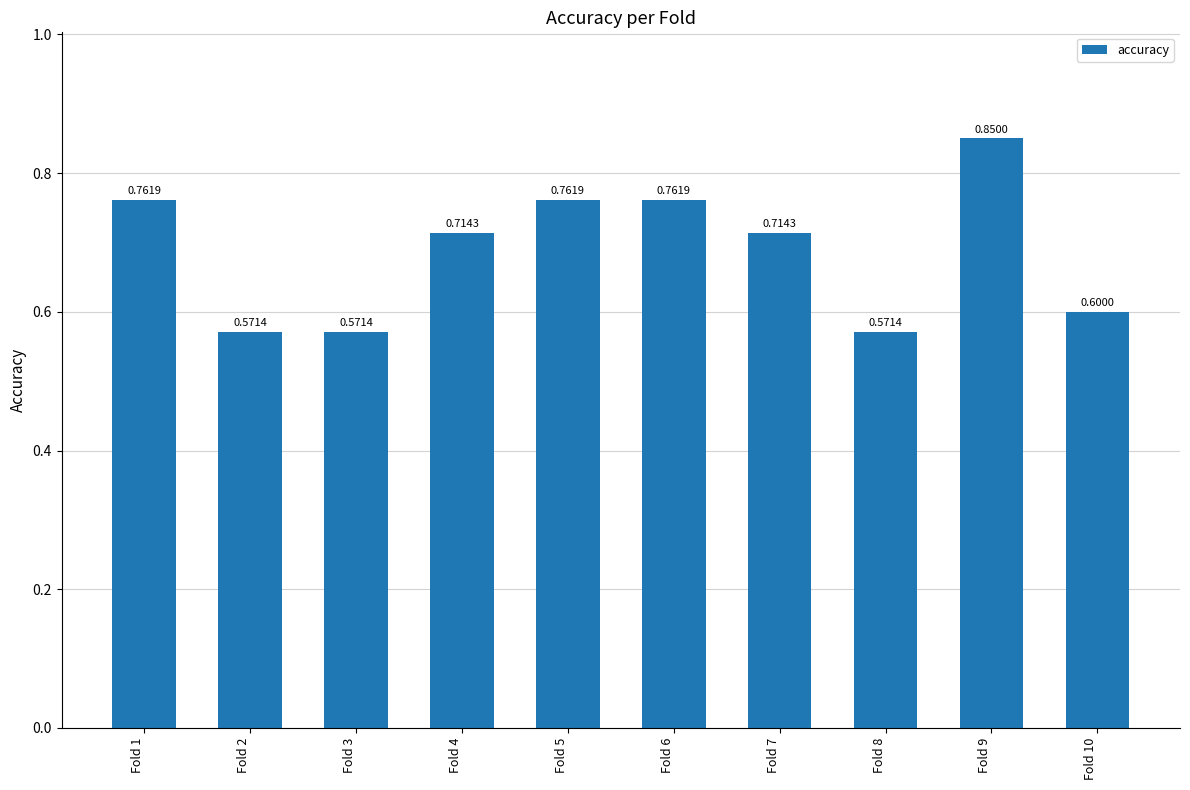

Which has a higher value, Fold 10 or Fold 1?

Fold 1